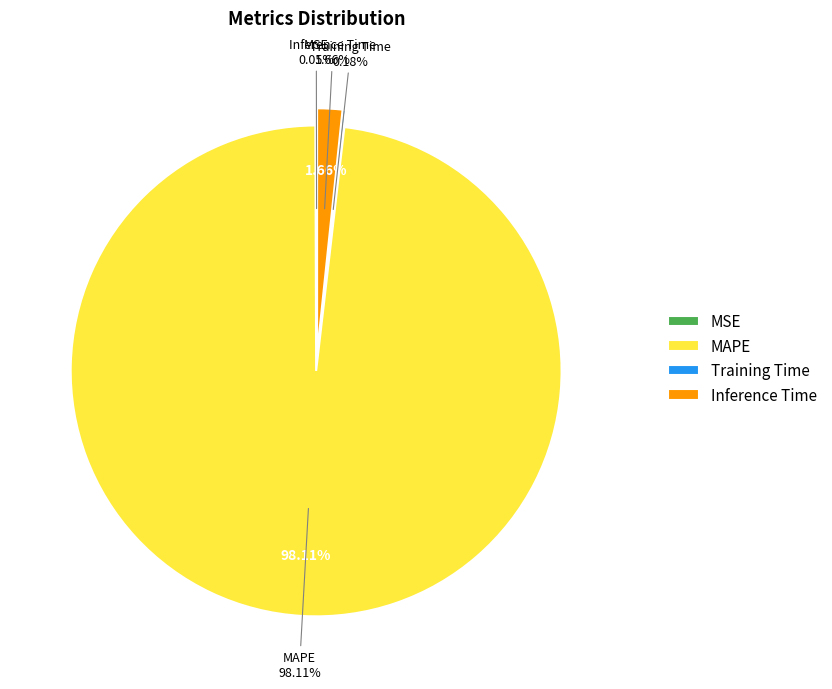

Does MAPE represent more than half of the total?

Yes